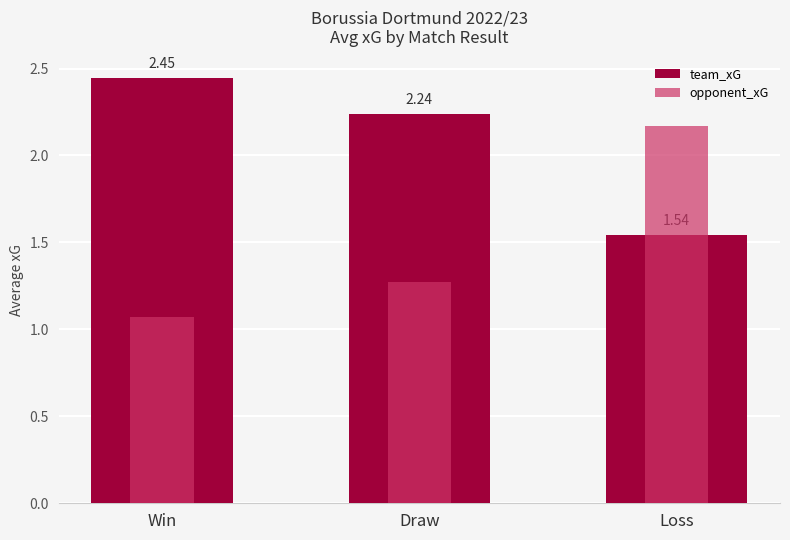

True or false: opponent_xG has a value of 0.6 at Draw.

False